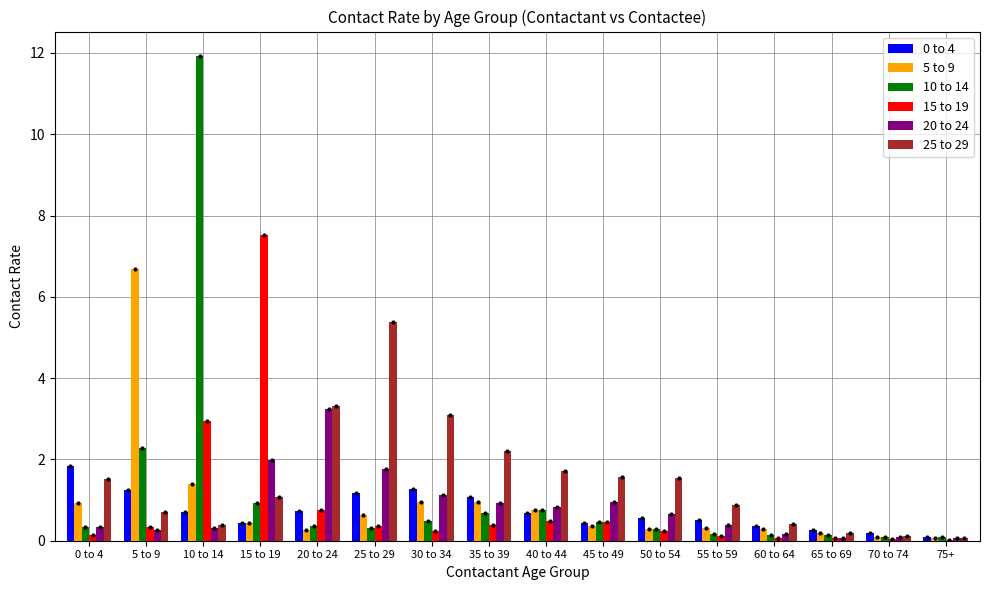

At which label does 5 to 9 reach its peak?

5 to 9